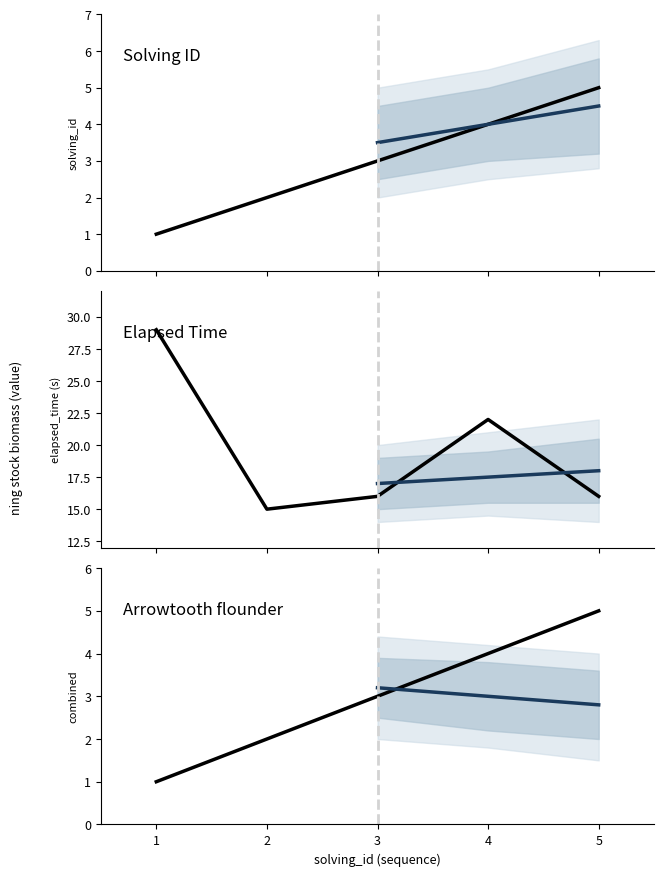

At how many categories does at least one series exceed 3?

5